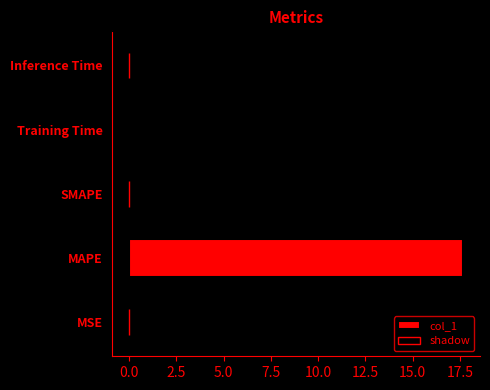

The col_1 series shows 0.0 at Inference Time. True or false?

True